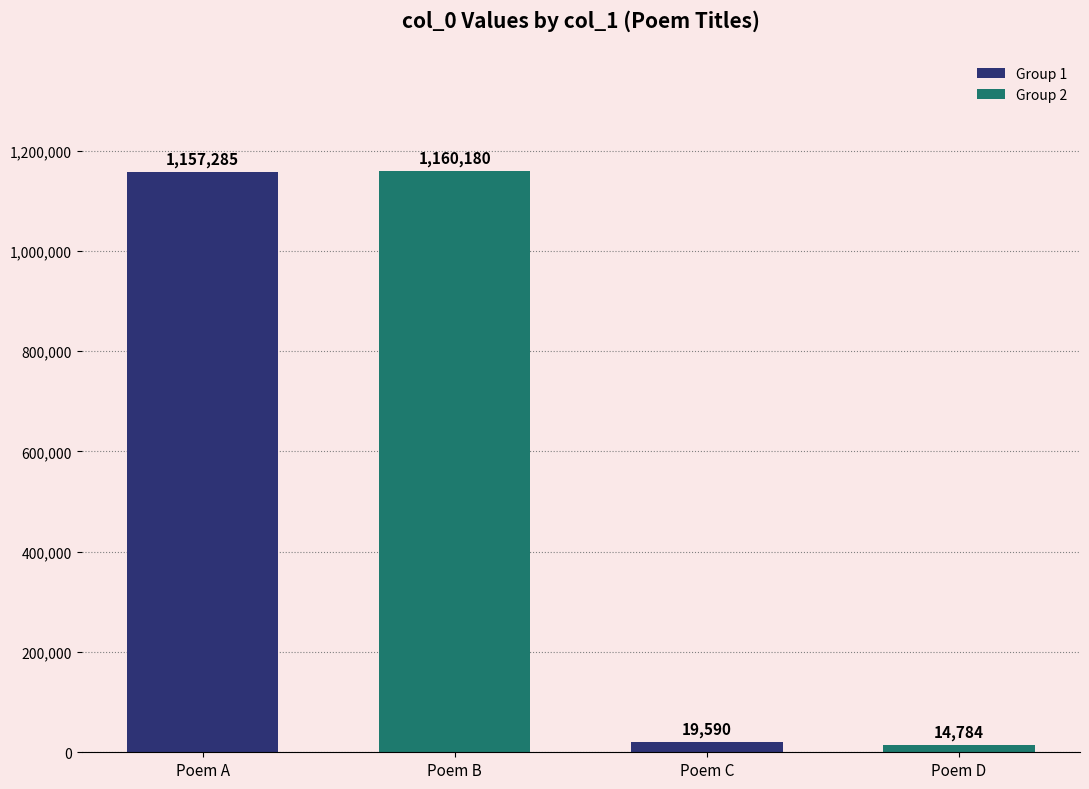

The value at Poem B is 1730163. True or false?

False